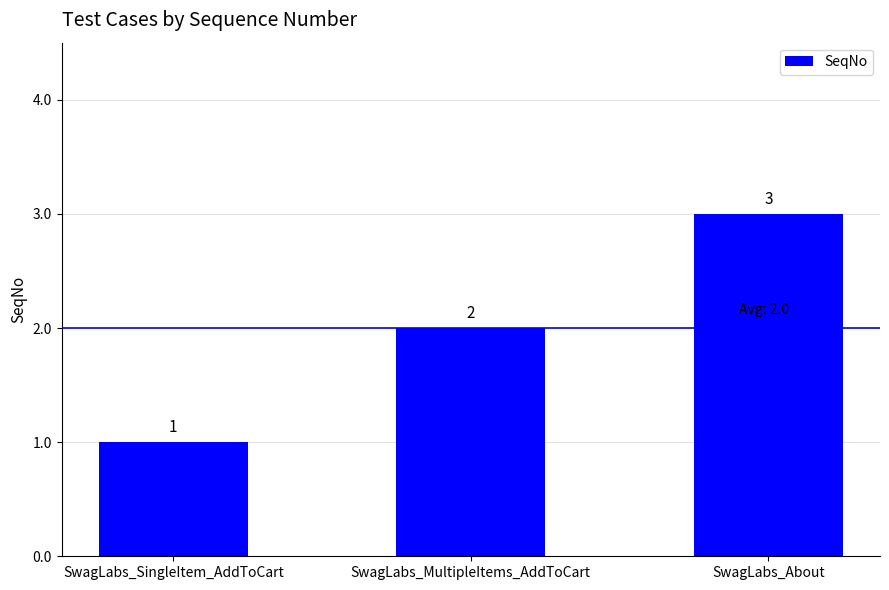

Rank the categories by value from lowest to highest.

SwagLabs_SingleItem_AddToCart, SwagLabs_MultipleItems_AddToCart, SwagLabs_About